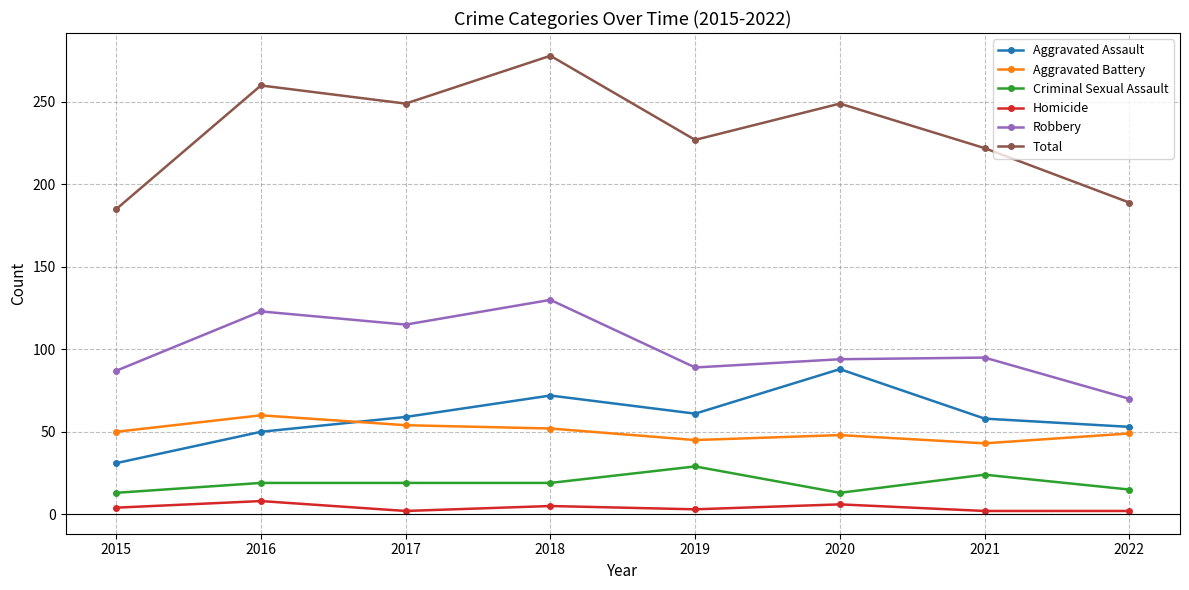

What is the difference between the highest and lowest values at 2018?

273